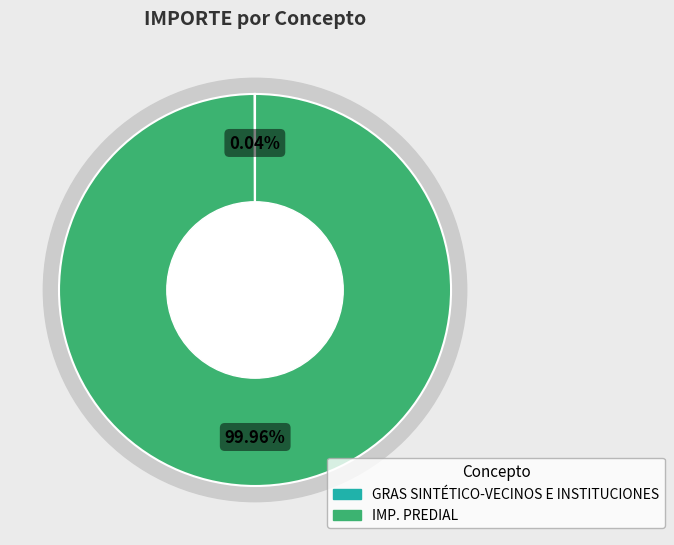

Which category has the smallest portion of the pie?

GRAS SINTÉTICO-VECINOS E INSTITUCIONES